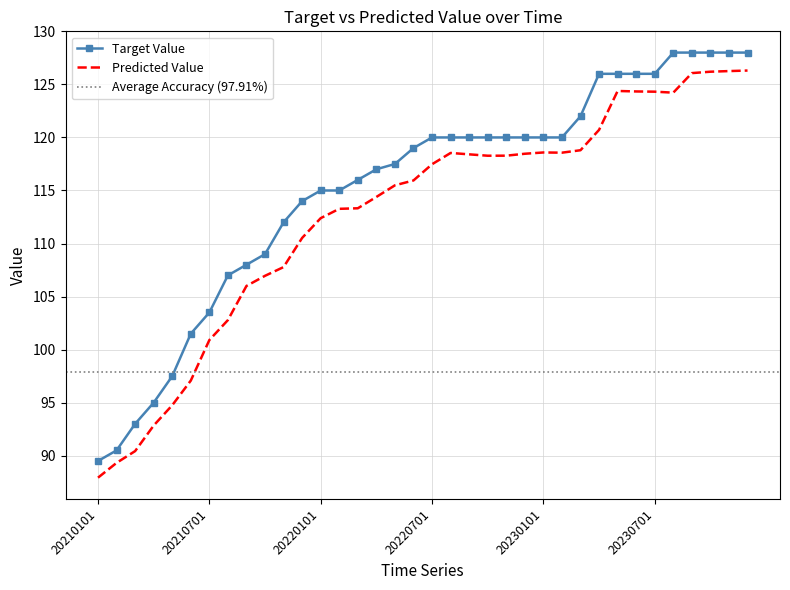

Does the chart have visible grid lines?

Yes